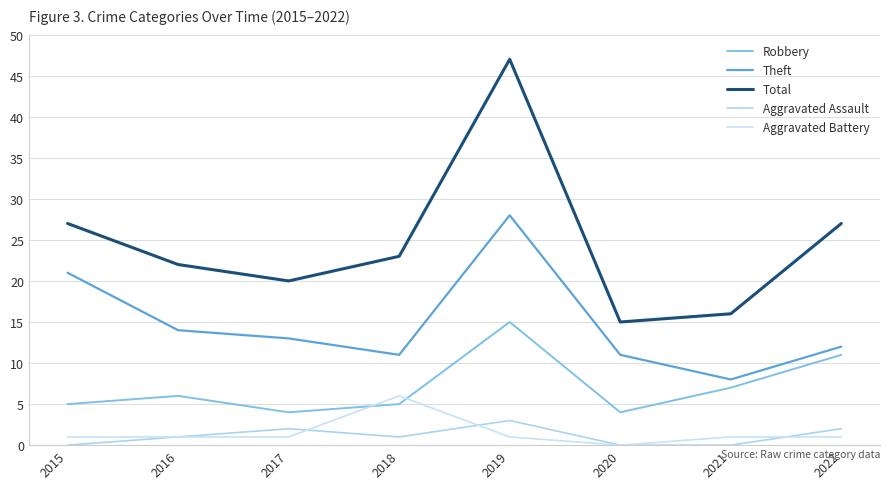

The Aggravated Battery series shows 1 at 2019. True or false?

True